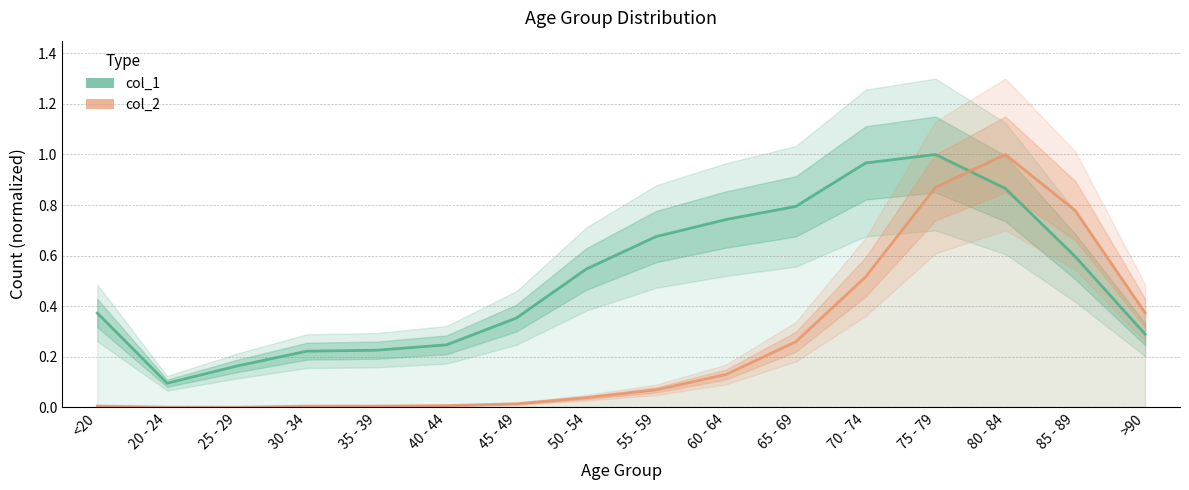

What is the maximum value shown in the chart?

1.0